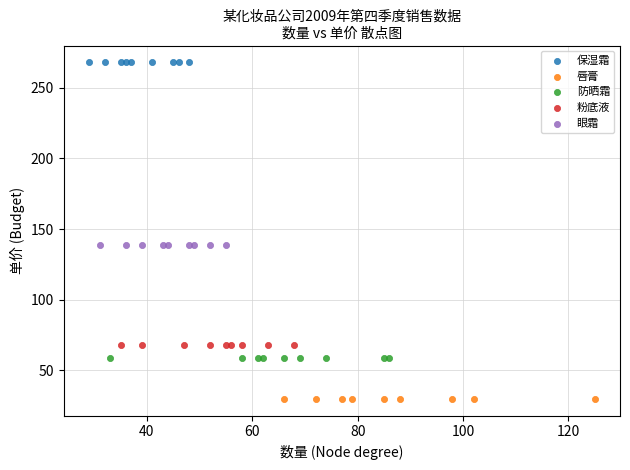

Which series reaches the minimum Y coordinate?

唇膏